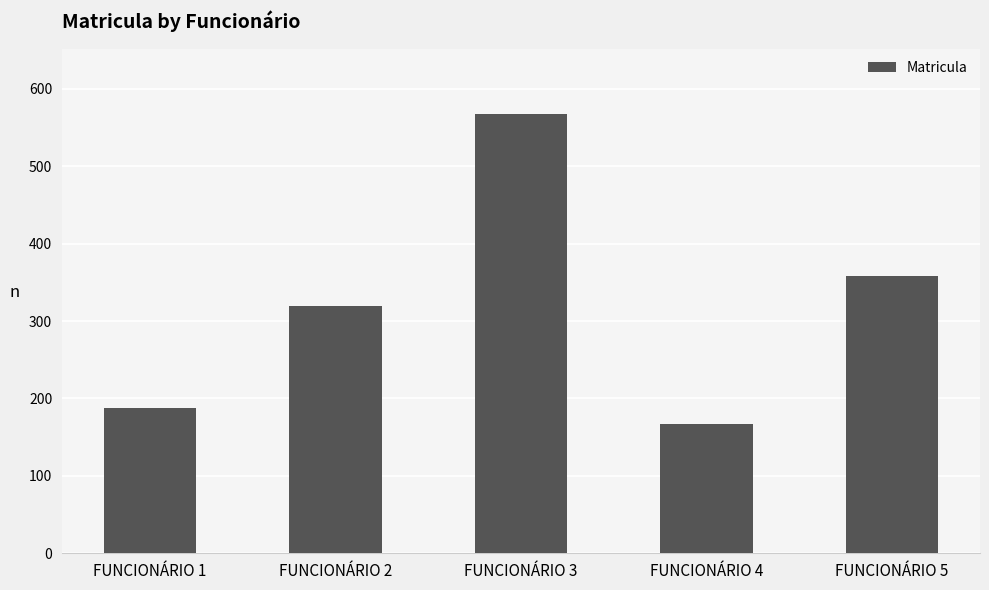

Read the value at FUNCIONÁRIO 1.

188